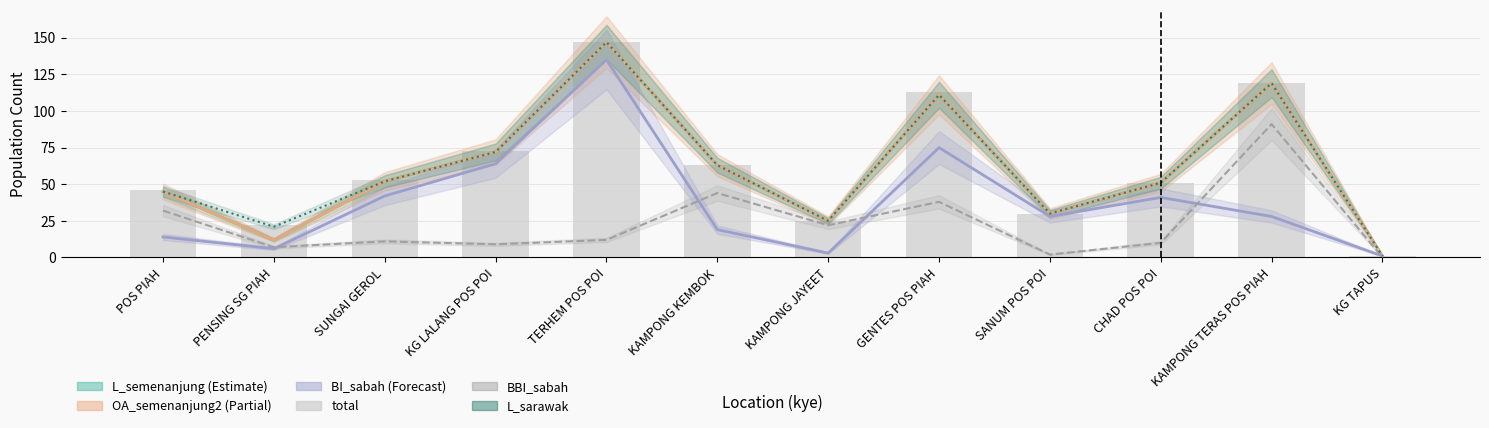

The chart shows a value of 53 at SUNGAI GEROL. True or false?

True